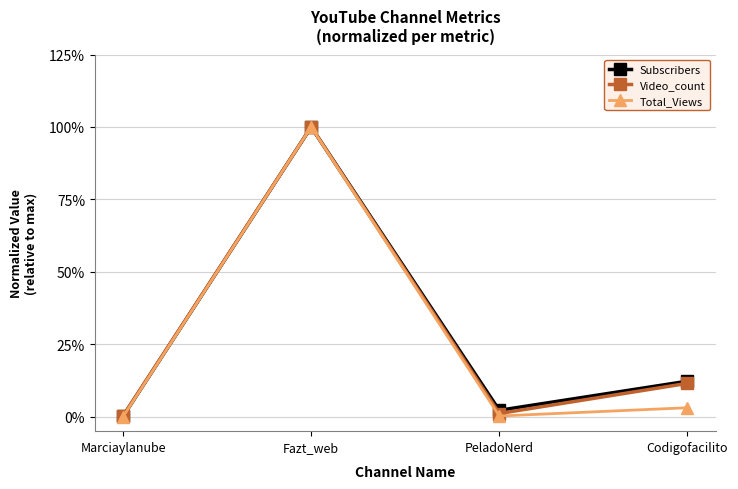

At which label is Subscribers closest to 0?

Marciaylanube